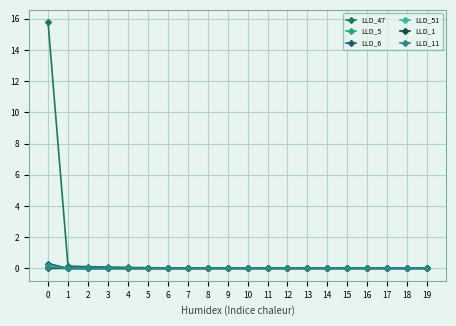

How many lines are shown in the chart?

6